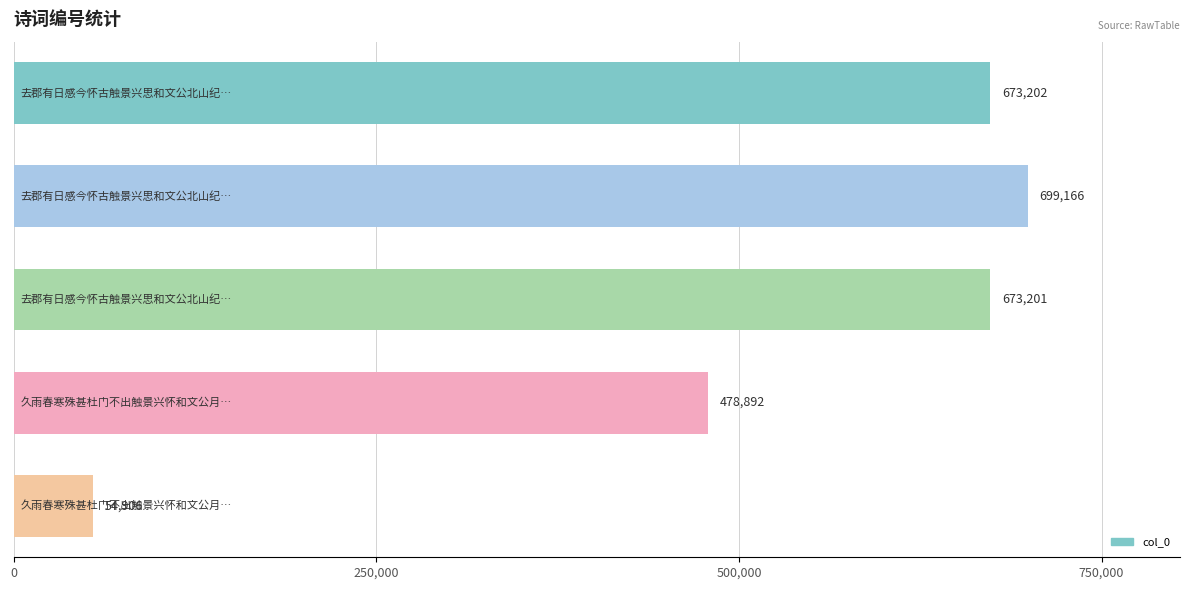

Reading top to bottom, list all the values displayed in this chart.

673202	699166	673201	478892	54906